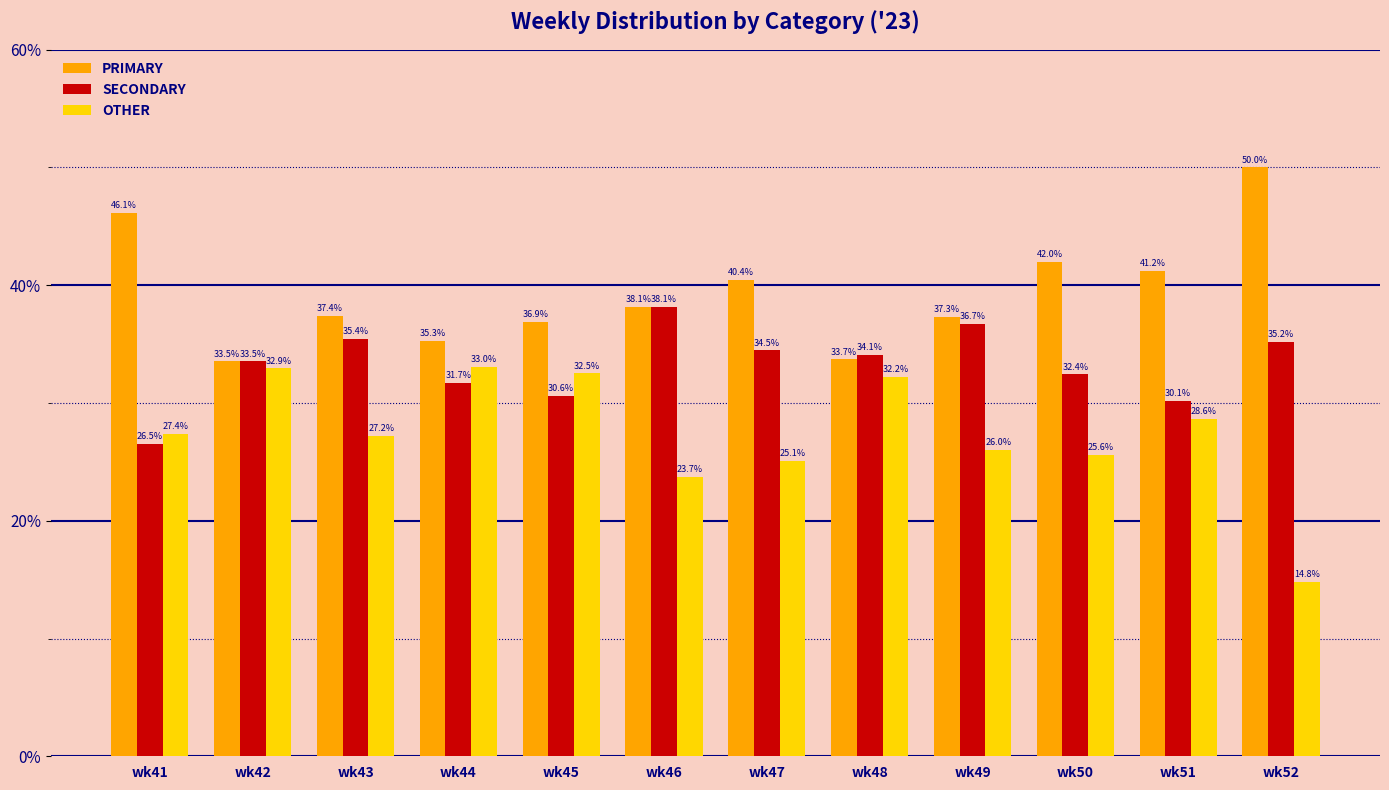

The PRIMARY series shows 21.9 at wk44. True or false?

False